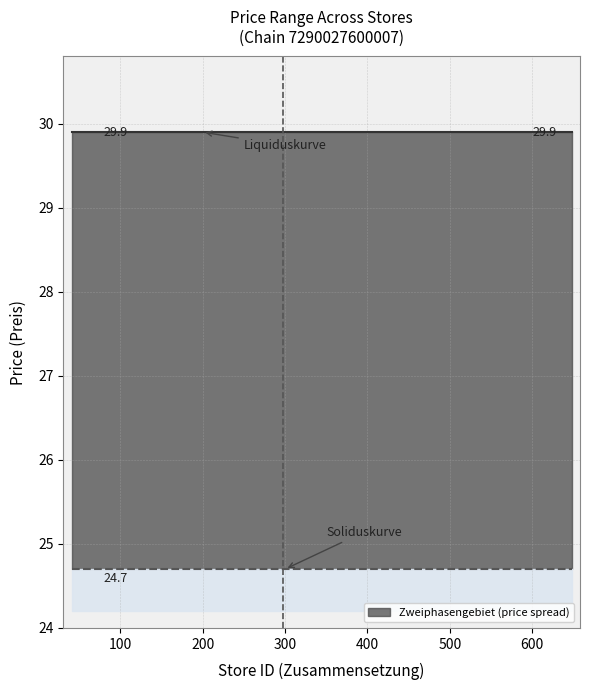

Reading left to right, what are all the values shown in this chart?

Max price (Liquiduskurve): 29.9	29.9	29.9	29.9	29.9	29.9	29.9	29.9	29.9	29.9	29.9	29.9	29.9	29.9	29.9	29.9	29.9	29.9	29.9	29.9	29.9	29.9	29.9	29.9	29.9	29.9	29.9	29.9	29.9	29.9
Min price (Soliduskurve): 24.7	24.7	24.7	24.7	24.7	24.7	24.7	24.7	24.7	24.7	24.7	24.7	24.7	24.7	24.7	24.7	24.7	24.7	24.7	24.7	24.7	24.7	24.7	24.7	24.7	24.7	24.7	24.7	24.7	24.7